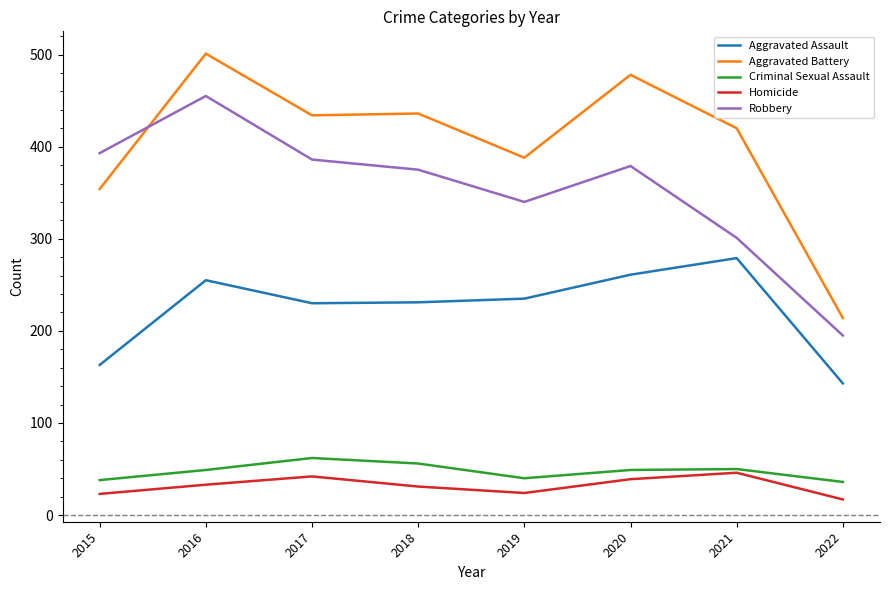

Where does the Robbery series first go above 379?

2015